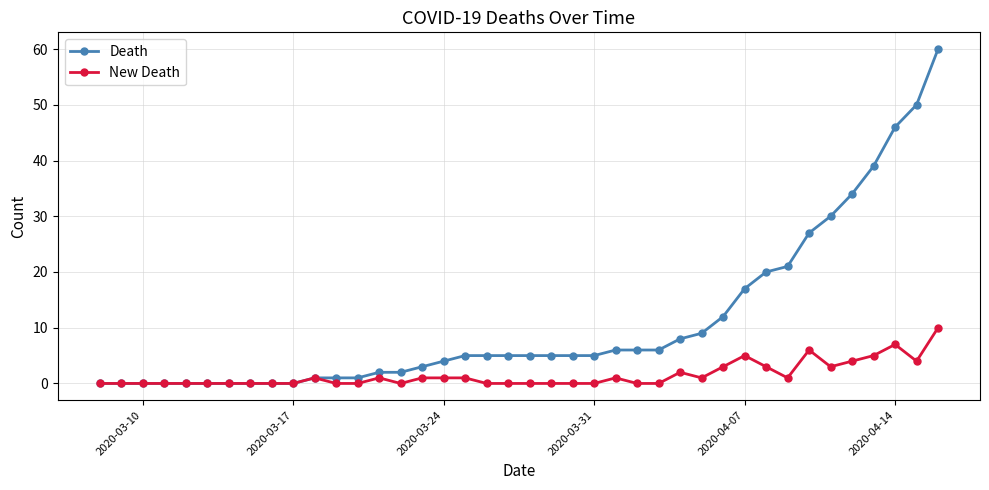

What is the highest value of the New Death series?

10